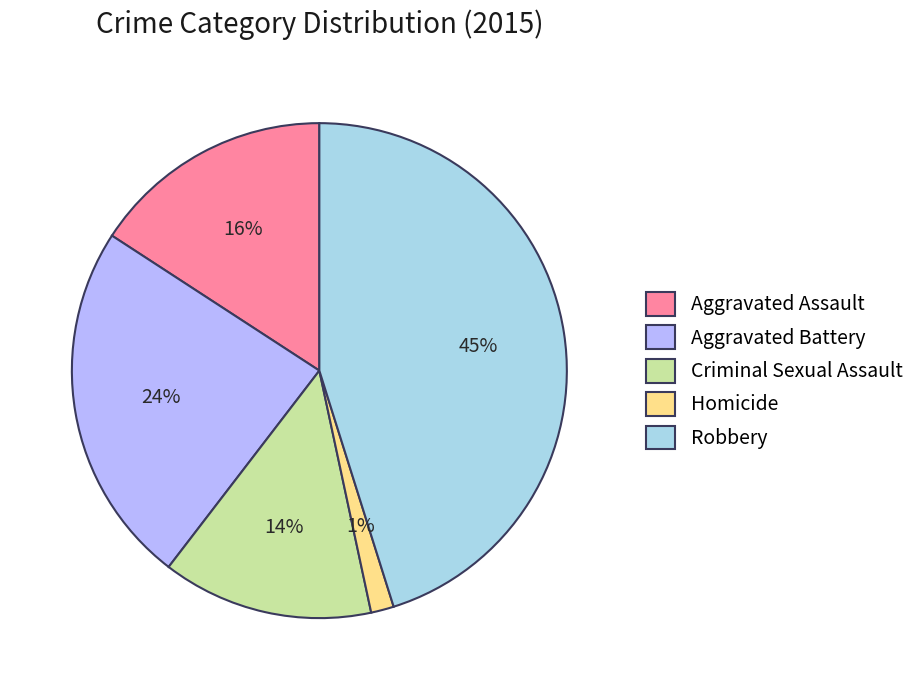

What percentage is the Aggravated Battery slice, to the nearest percent?

24%